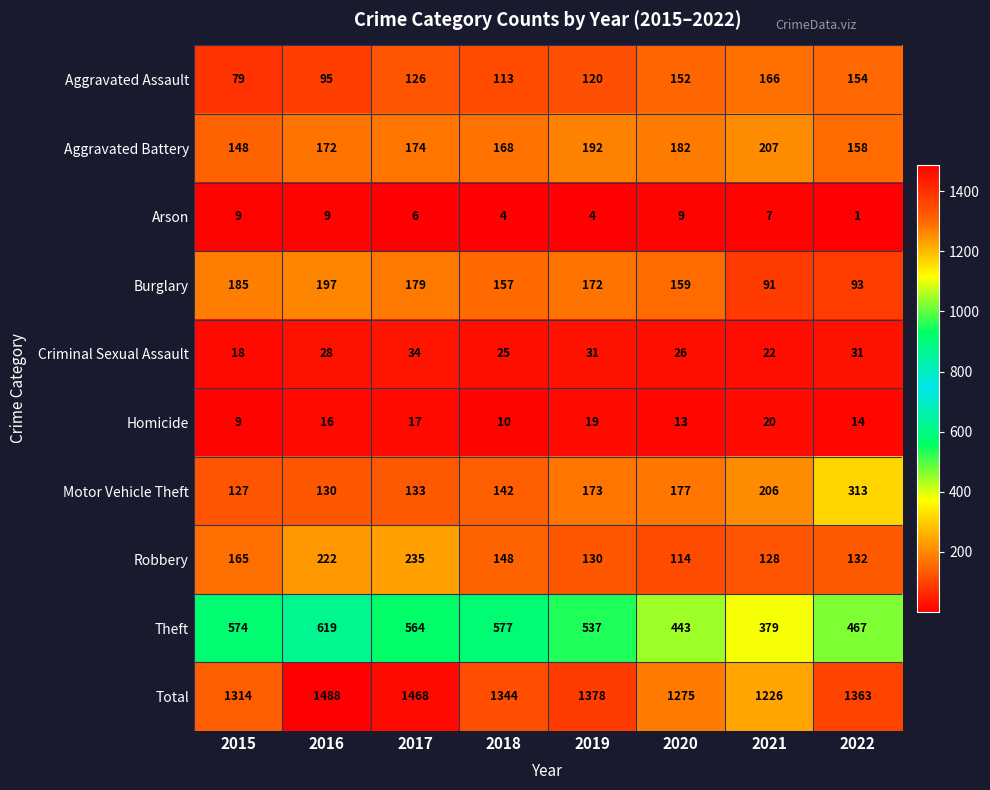

Read the Burglary value at 2021, to the nearest 10.

90